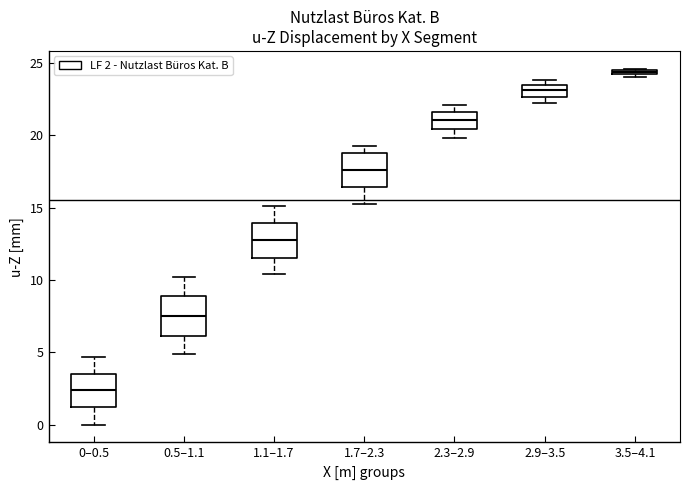

Which box has the lowest median line?

0–0.5